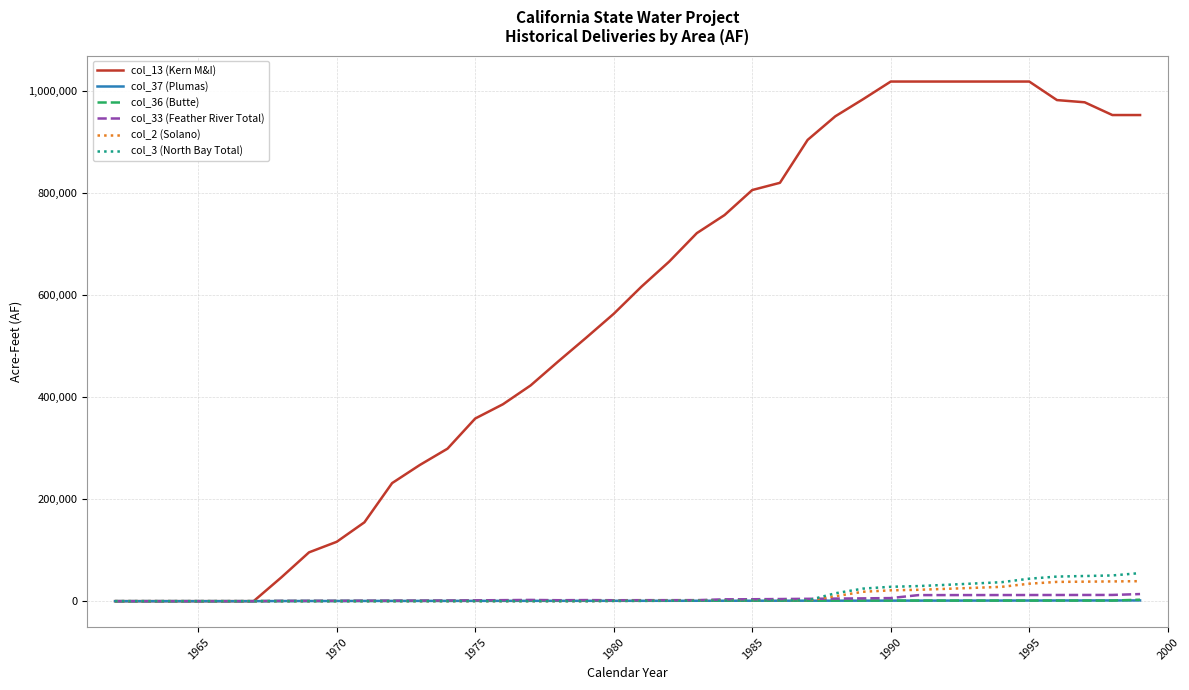

Which series ends up on top after the final intersection of col_2 (Solano) and col_36 (Butte)?

col_2 (Solano)